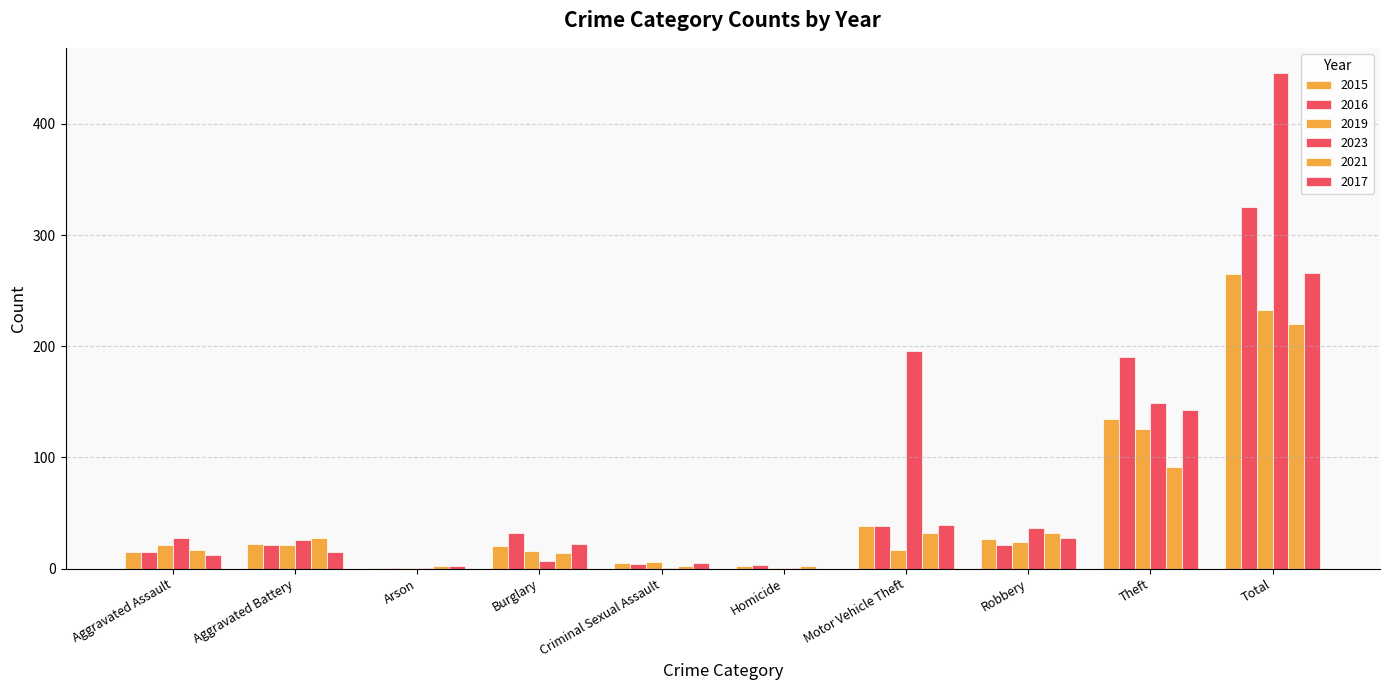

What is the difference between the 2016 values at Criminal Sexual Assault and Arson?

3